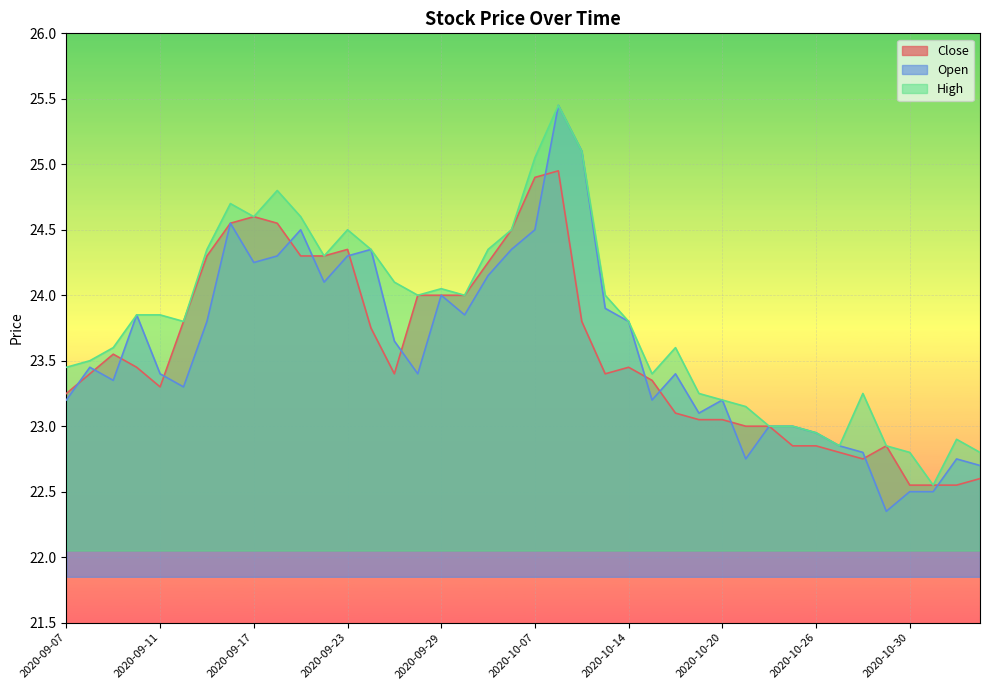

What value does the Close series have at 2020-10-20?

23.1